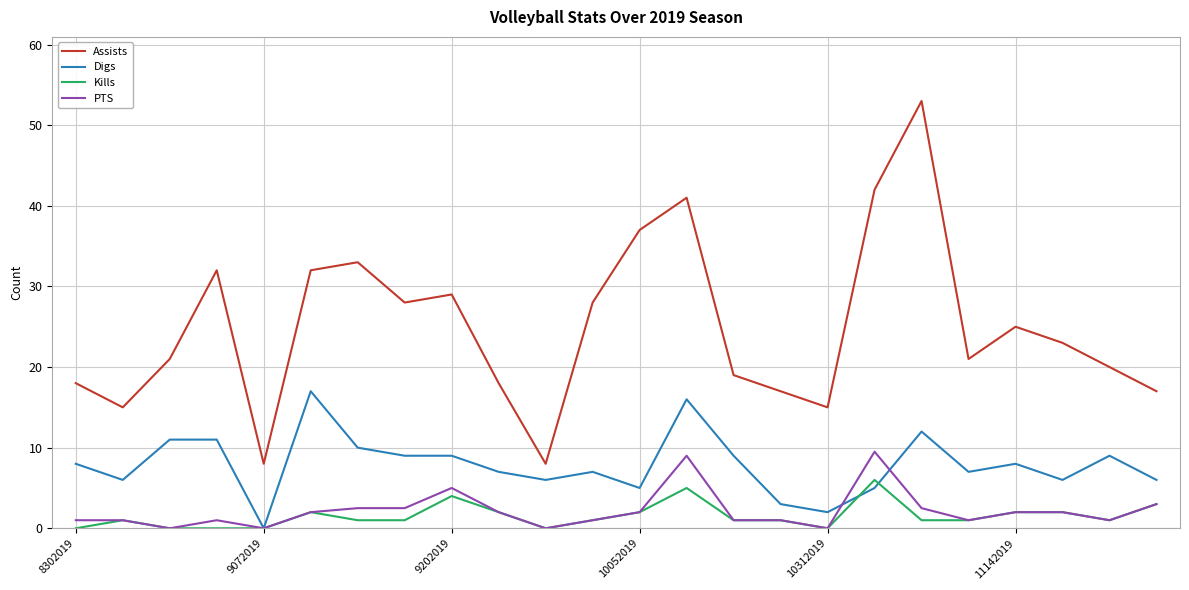

Which series has the widest spread of values?

Assists